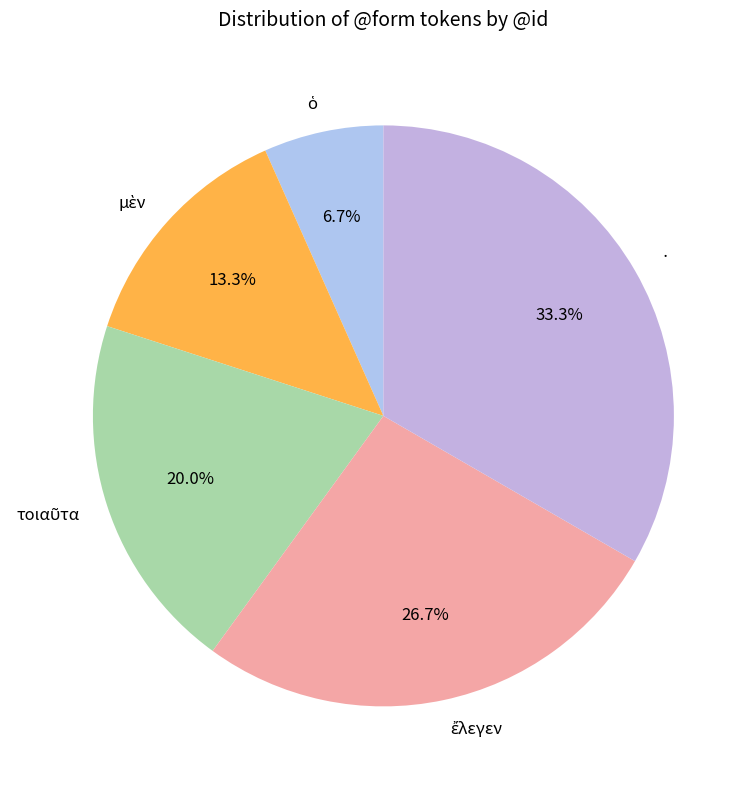

Is there any slice that represents more than half of the pie?

No